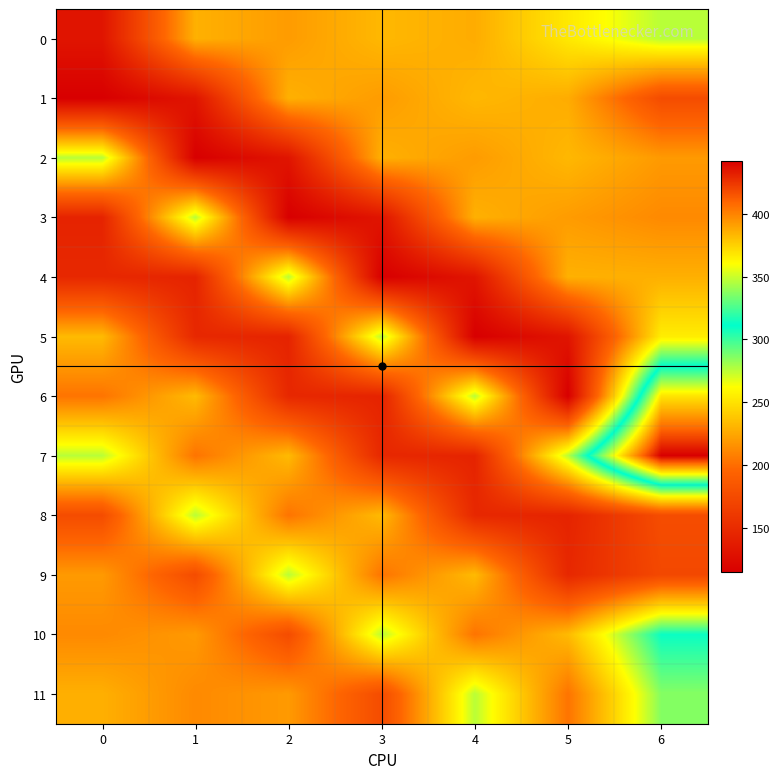

Which series has the largest range (max minus min)?

7